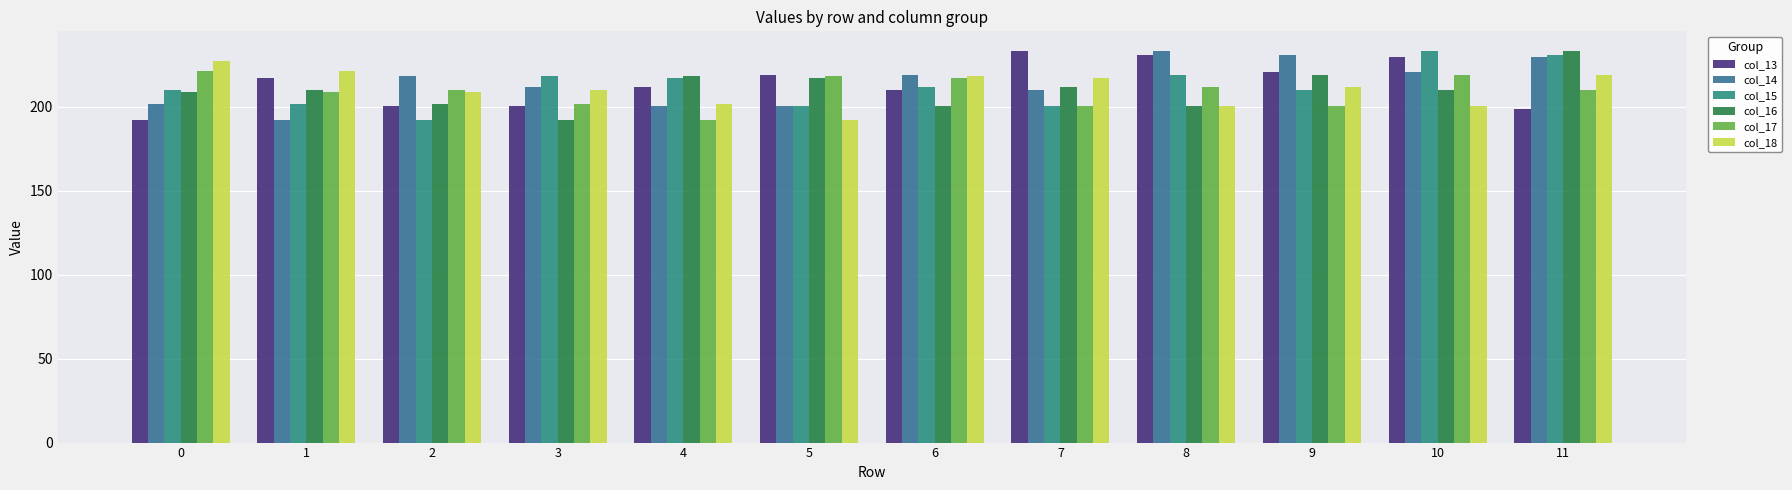

How many data points in col_15 are above 211?

6